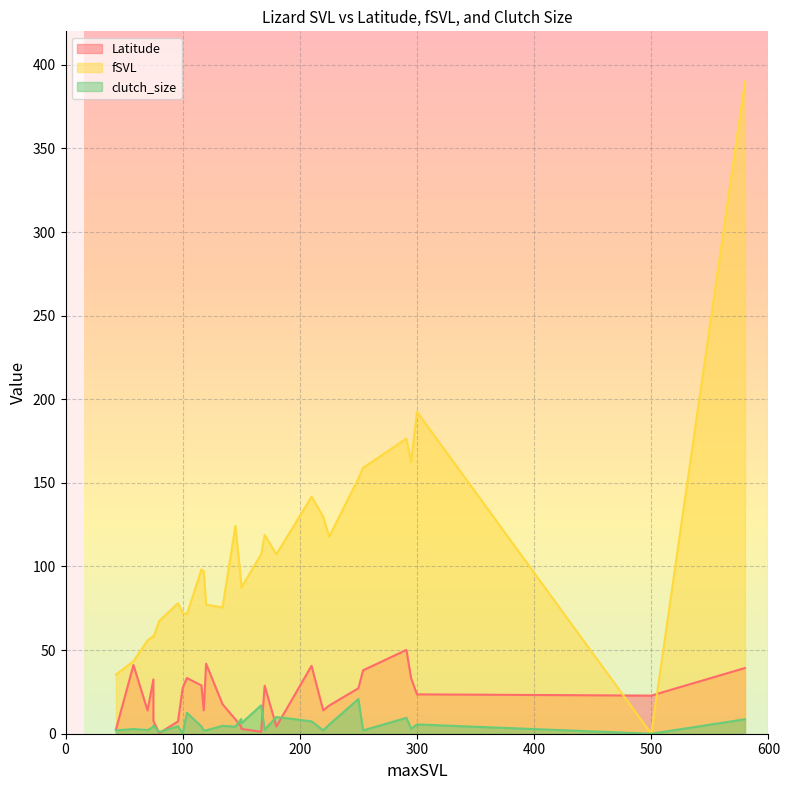

At which label is clutch_size closest to 10?

180